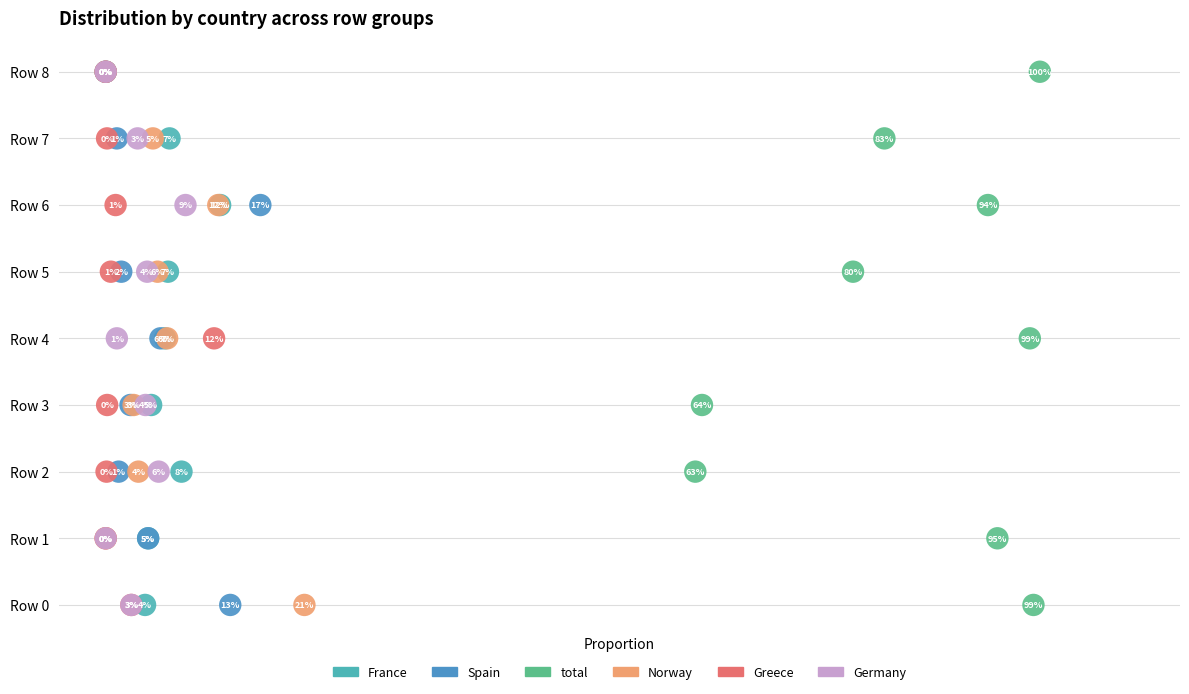

Which series reaches the minimum Y coordinate?

France